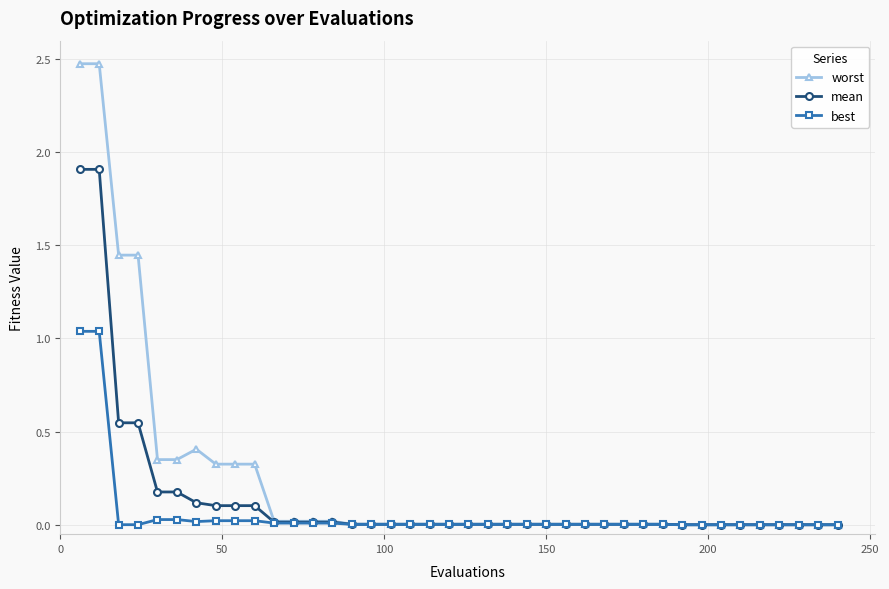

Which series has the largest total across all categories?

worst